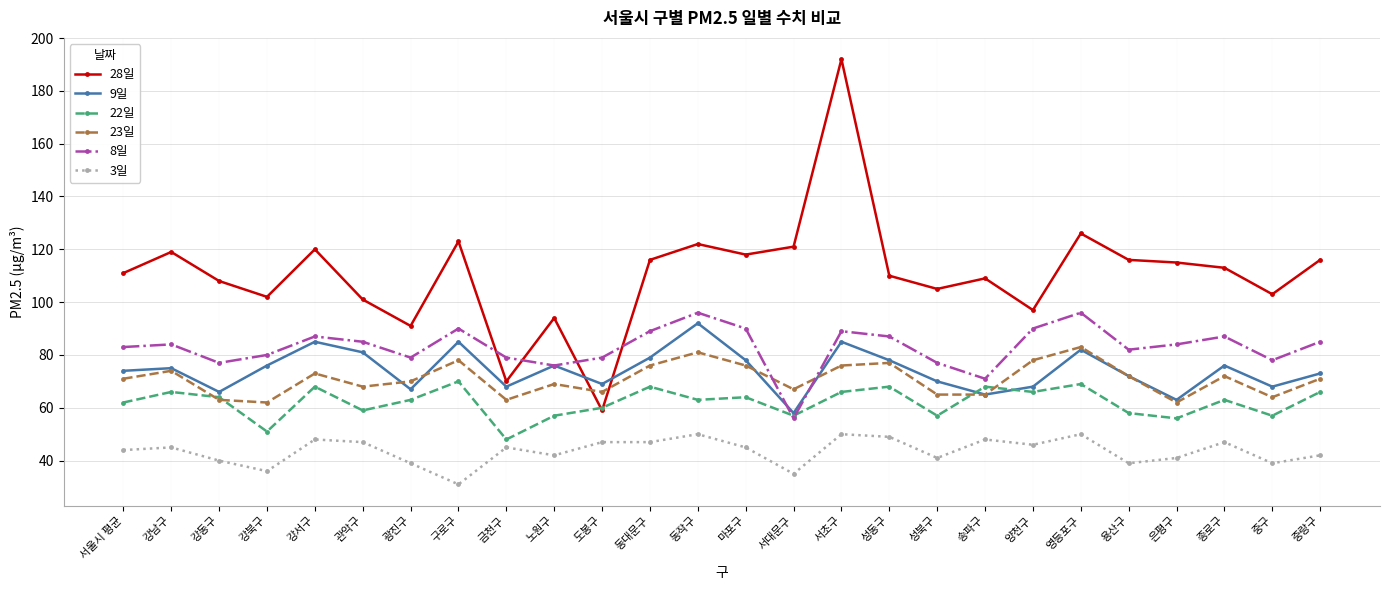

At which category does 9일 reach its first local valley?

강동구